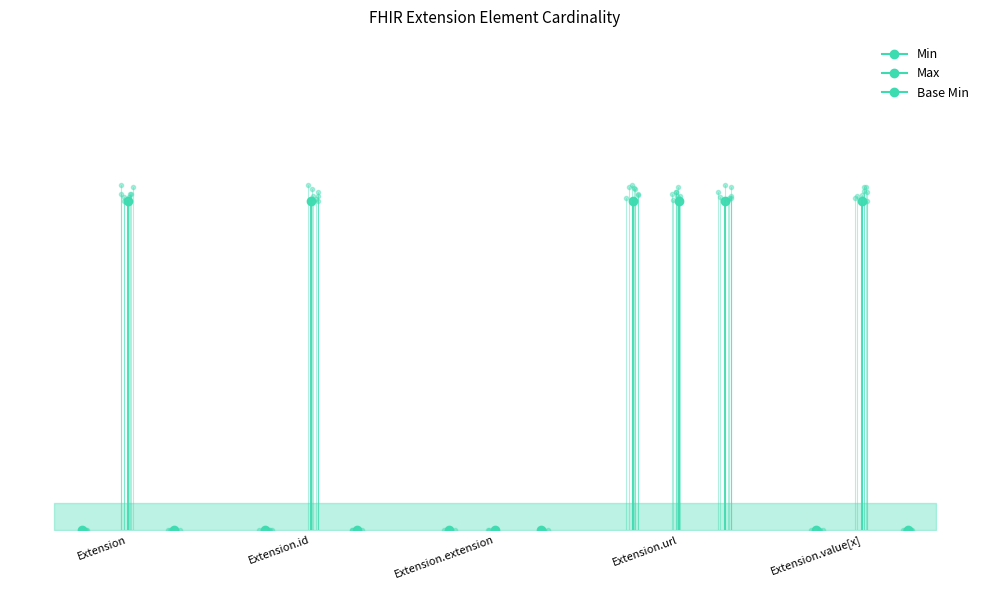

What is the value of the Max point at the 2nd from the left?

1